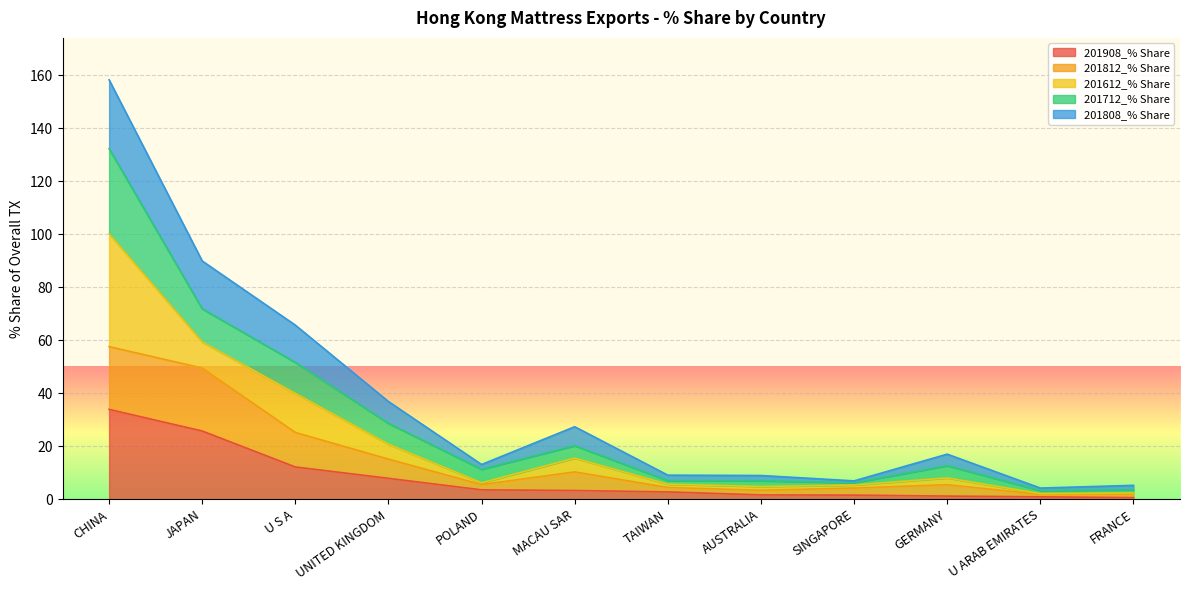

Is the value of 201712_% Share at TAIWAN greater than the value of 201808_% Share at MACAU SAR?

No